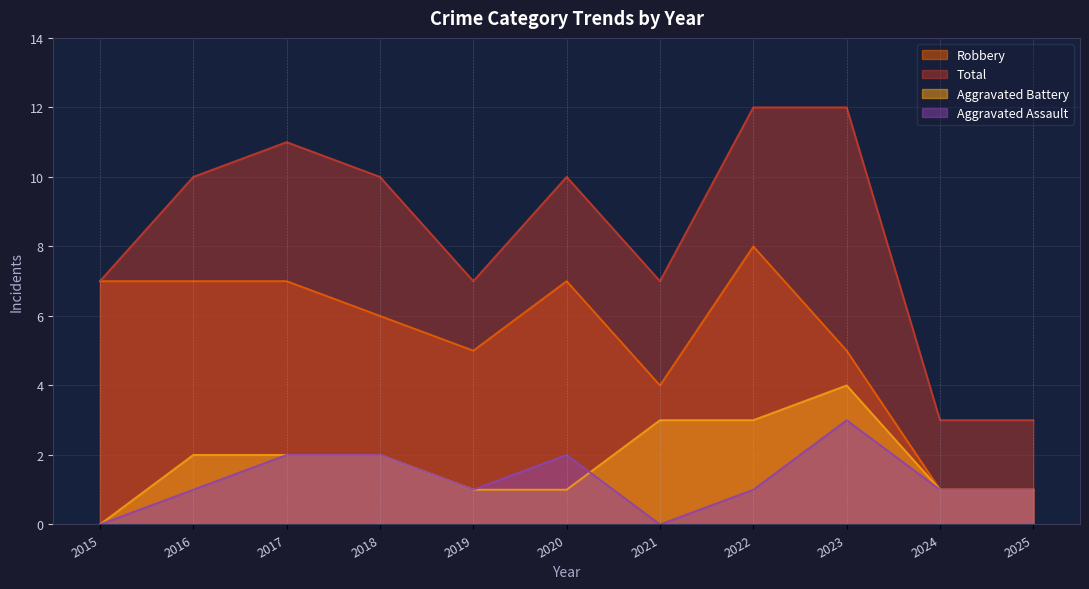

What is the value of the Robbery point at the 1st from the left?

7